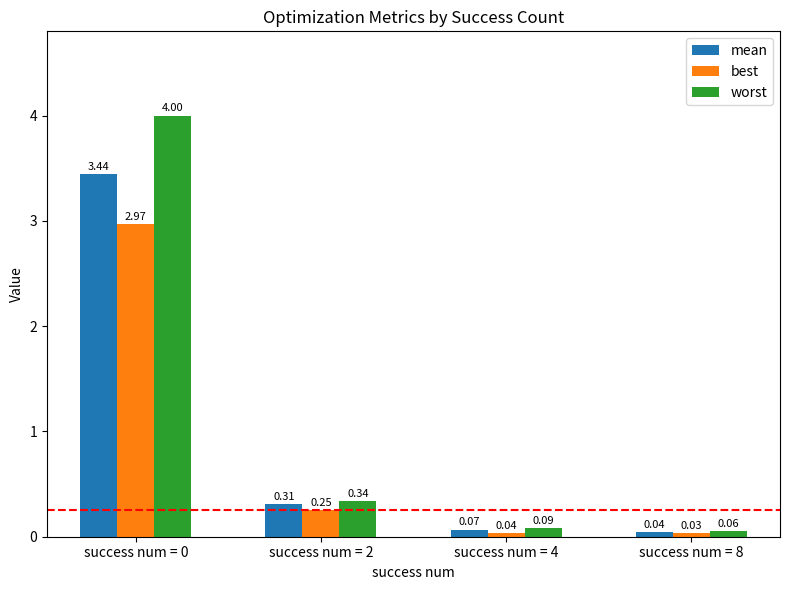

What is the sum of all worst values?

4.5